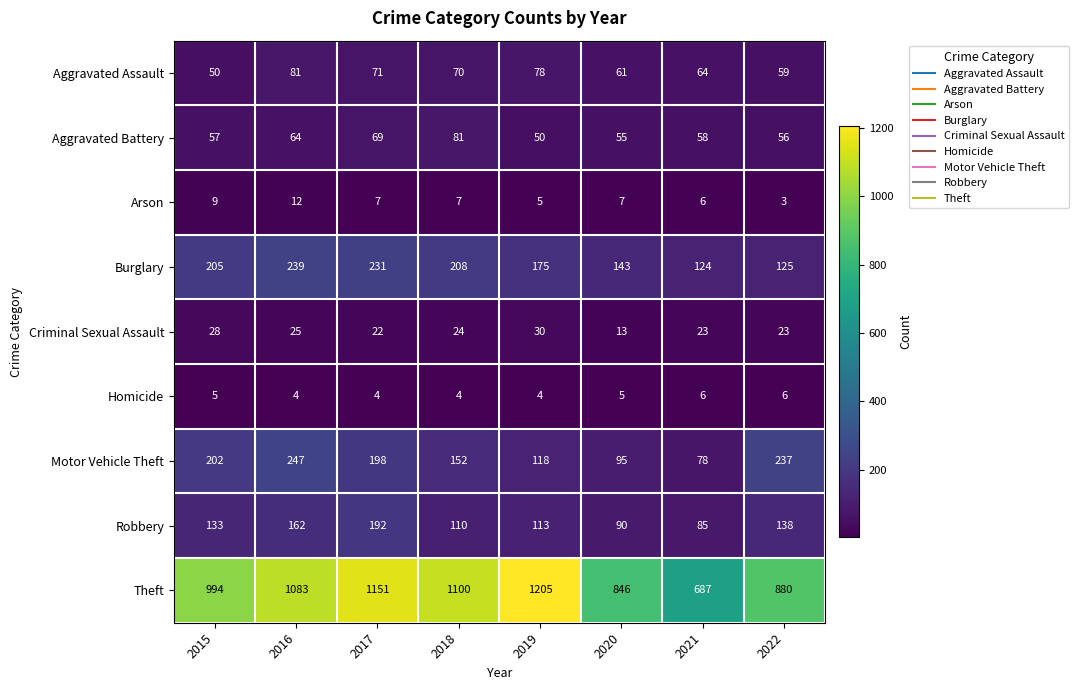

True or false: Criminal Sexual Assault has a value of 19 at 2020.

False